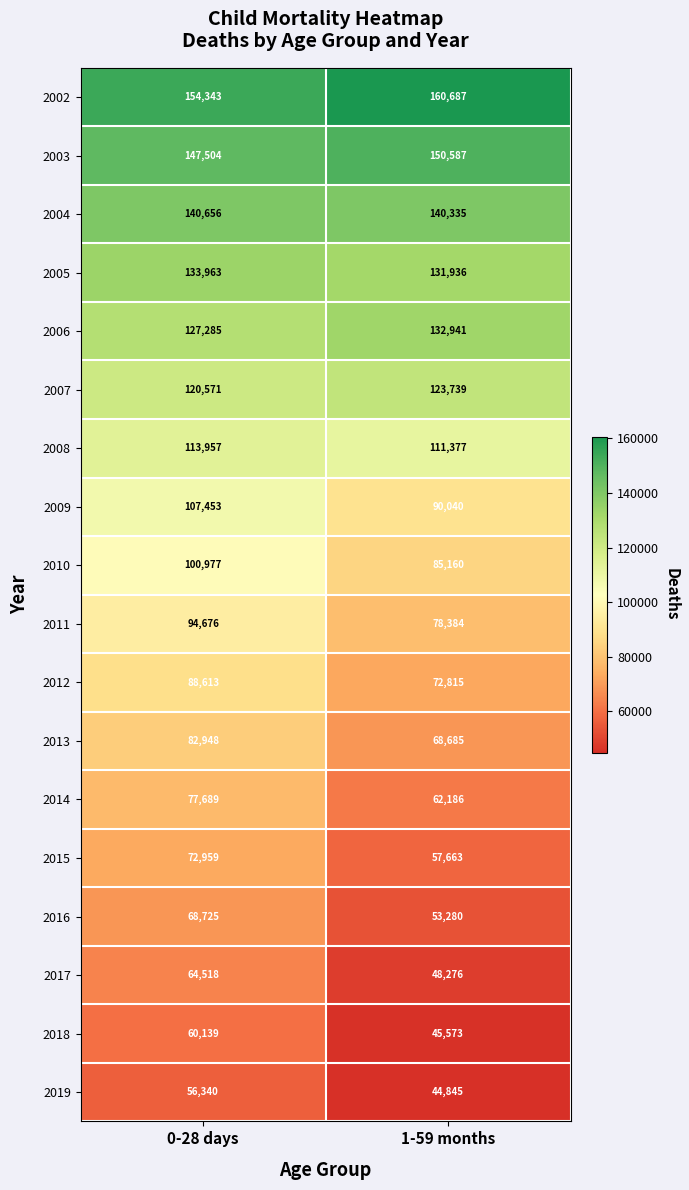

Where is 2003 nearest to the value 149045?

0-28 days